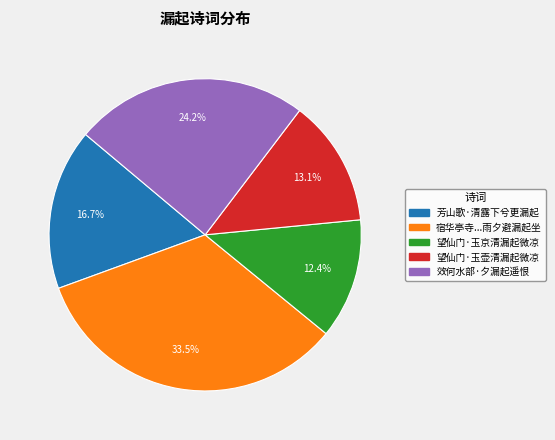

Is there a majority slice in this chart?

No